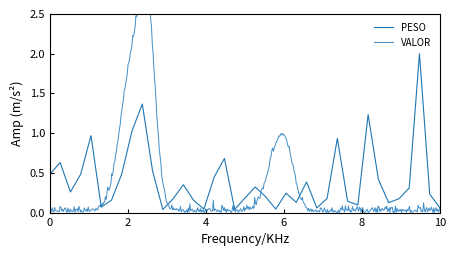

What is the value of the 29th point from the left?

0.9